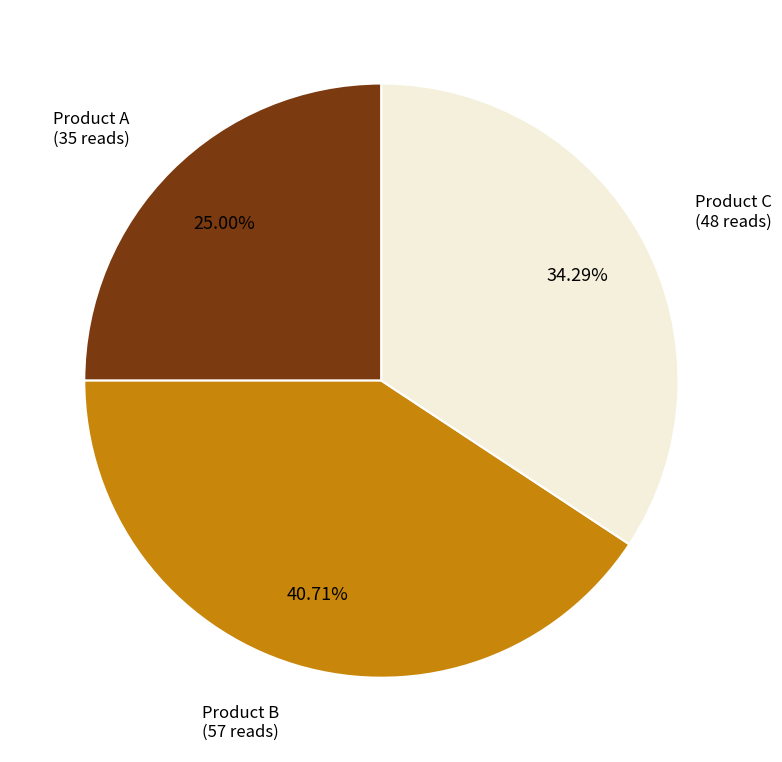

Is there any slice that represents more than half of the pie?

No